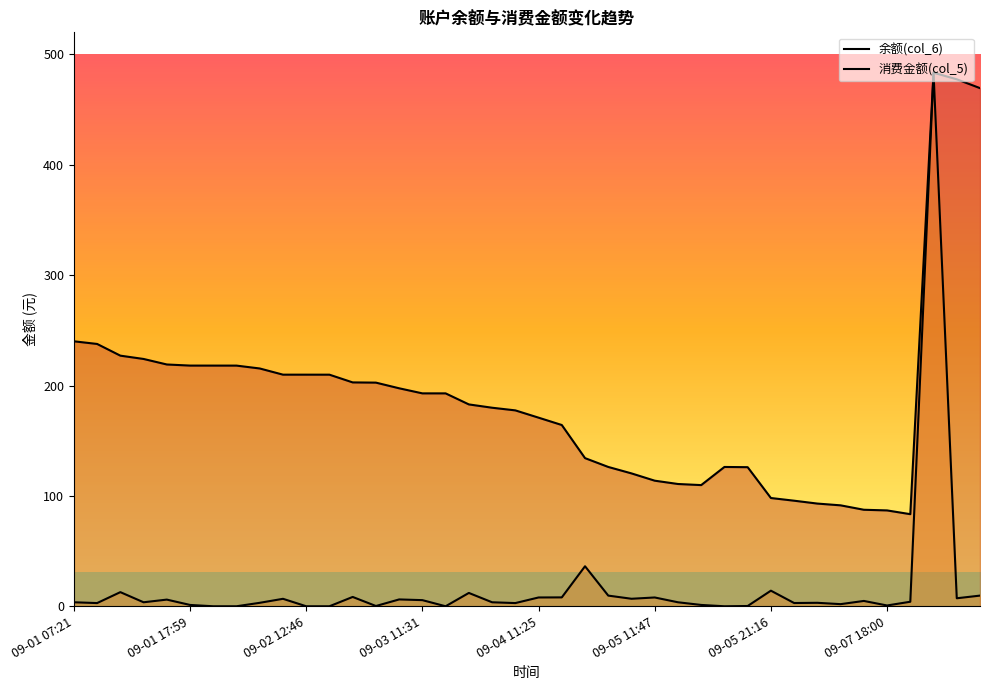

How many data points in 消费金额(col_5) are less than 3?

15